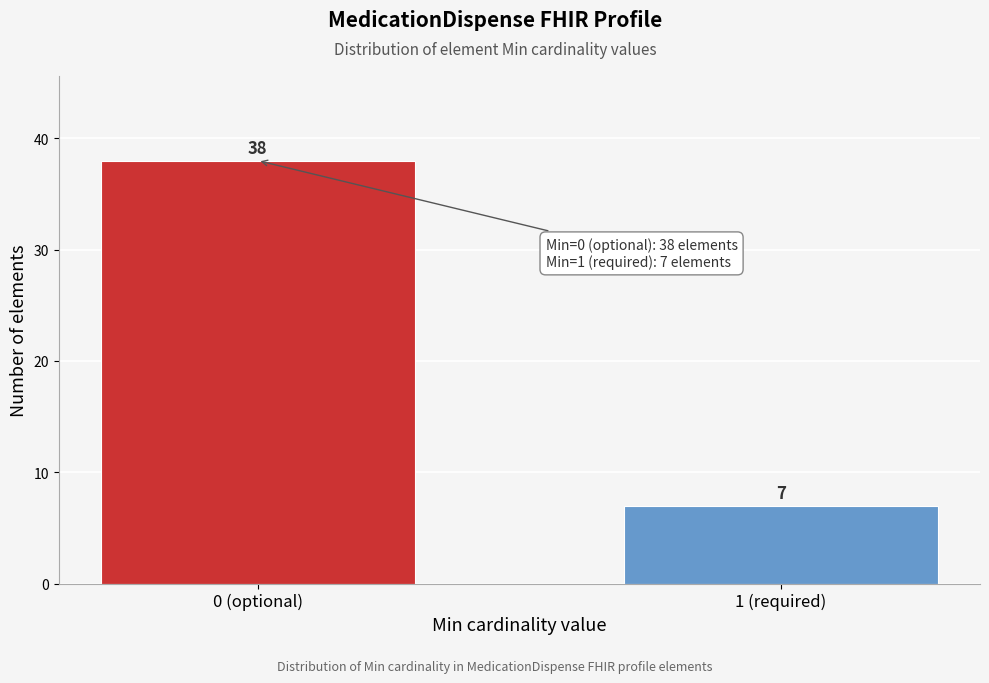

Reading right to left, transcribe all the data shown in this chart.

1 (required)=7	0 (optional)=38